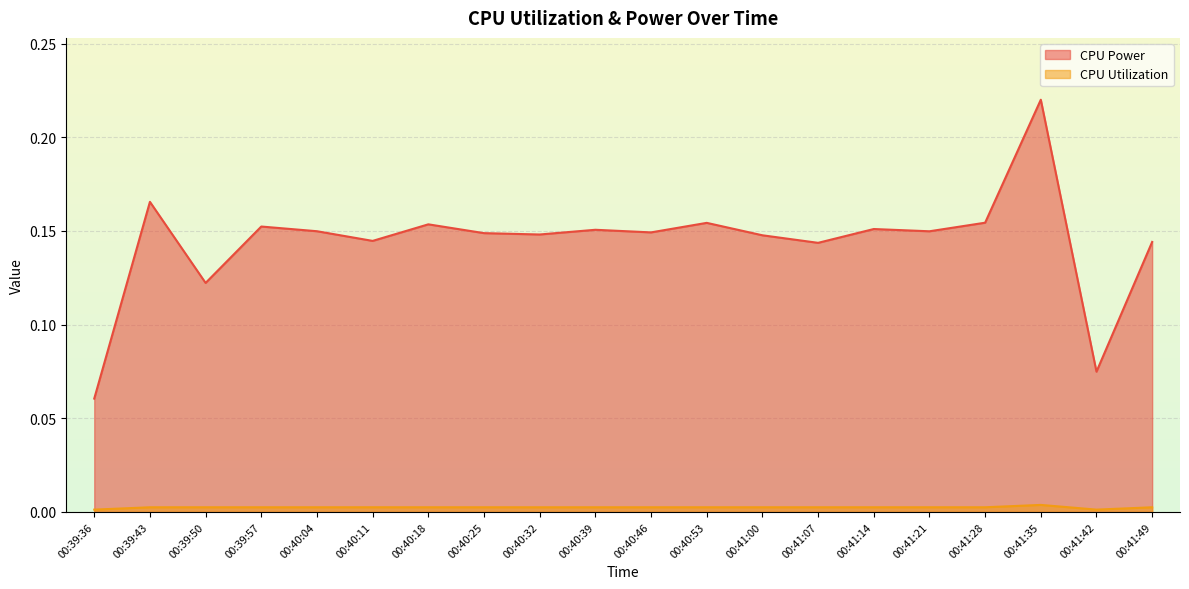

Reading left to right, transcribe all the data shown in this chart.

CPU Power: 00:39:36=0.1	00:39:43=0.2	00:39:50=0.1	00:39:57=0.2	00:40:04=0.1	00:40:11=0.1	00:40:18=0.2	00:40:25=0.1	00:40:32=0.1	00:40:39=0.2	00:40:46=0.1	00:40:53=0.2	00:41:00=0.1	00:41:07=0.1	00:41:14=0.2	00:41:21=0.1	00:41:28=0.2	00:41:35=0.2	00:41:42=0.1	00:41:49=0.1
CPU Utilization: 00:39:36=0.0	00:39:43=0.0	00:39:50=0.0	00:39:57=0.0	00:40:04=0.0	00:40:11=0.0	00:40:18=0.0	00:40:25=0.0	00:40:32=0.0	00:40:39=0.0	00:40:46=0.0	00:40:53=0.0	00:41:00=0.0	00:41:07=0.0	00:41:14=0.0	00:41:21=0.0	00:41:28=0.0	00:41:35=0.0	00:41:42=0.0	00:41:49=0.0